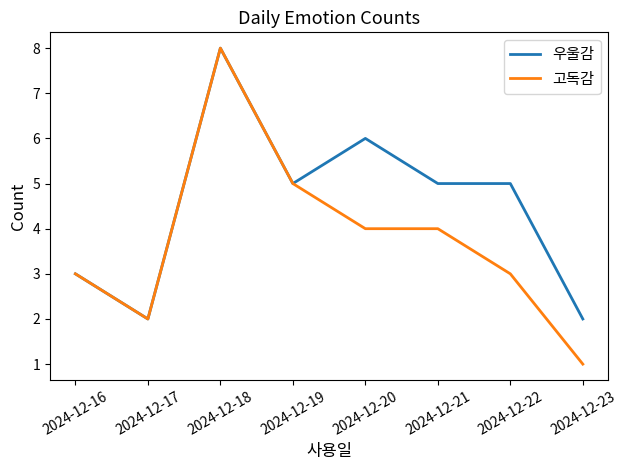

Which series has the widest spread of values?

고독감